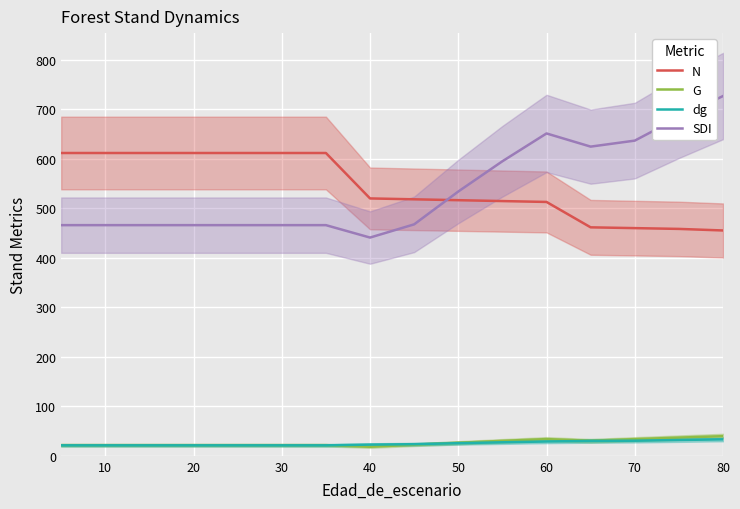

What is the maximum value for SDI?

727.0